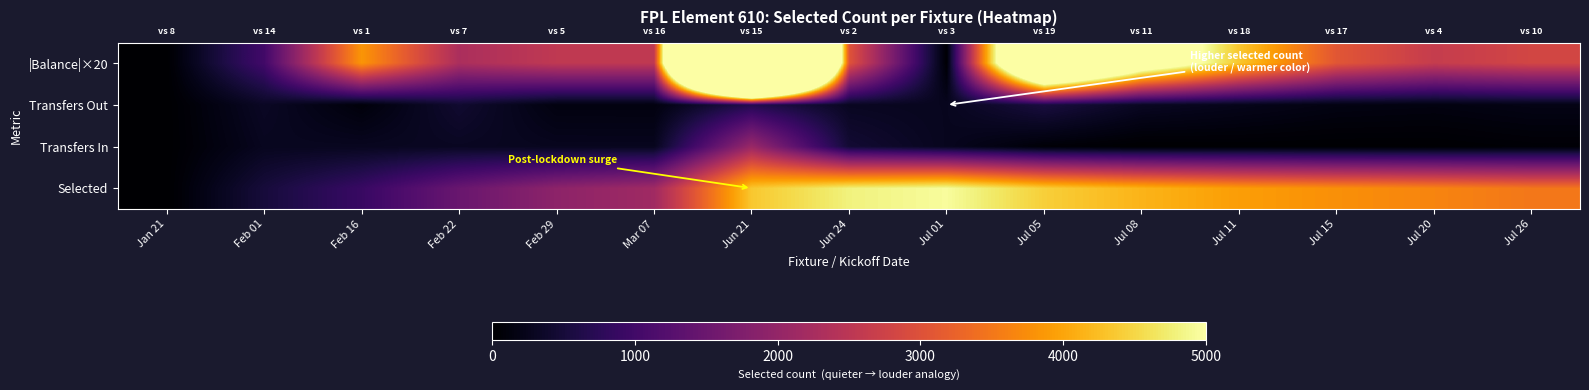

At which category does the chart reach its minimum across all series?

Jan 21